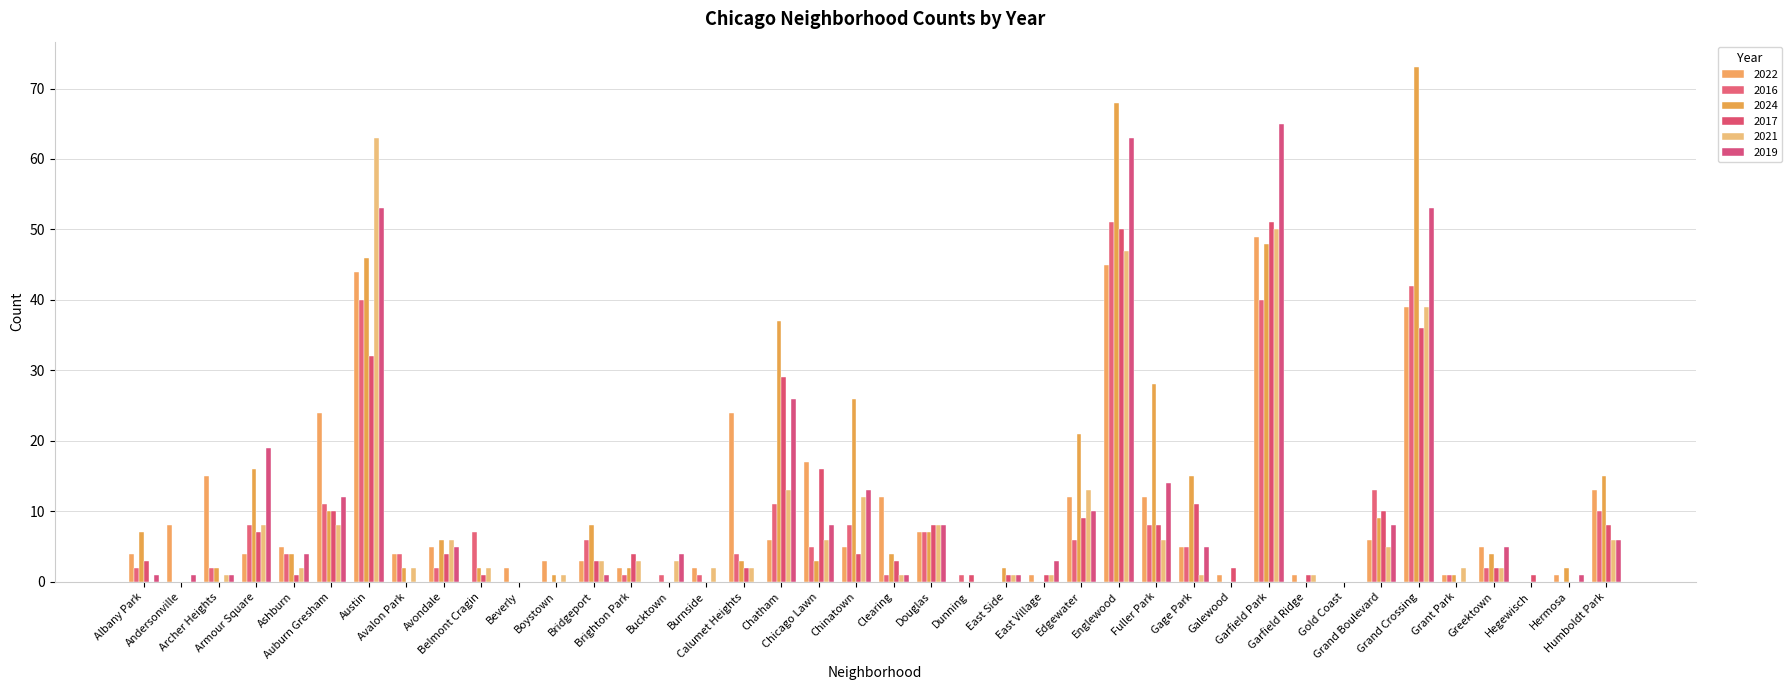

Which series has the largest total across all categories?

2024